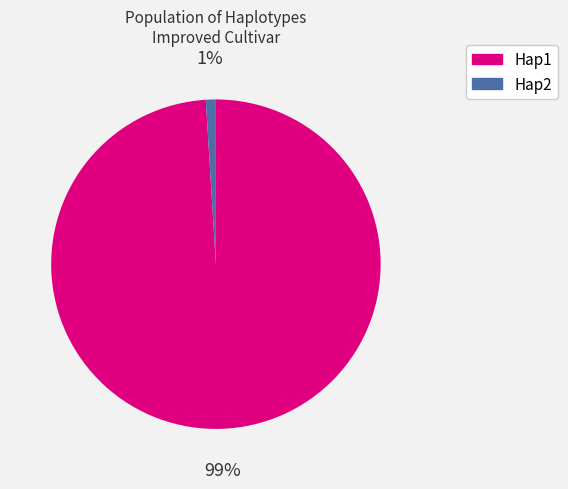

To the nearest percent, what is the combined percentage of Hap1 and Hap2?

100%